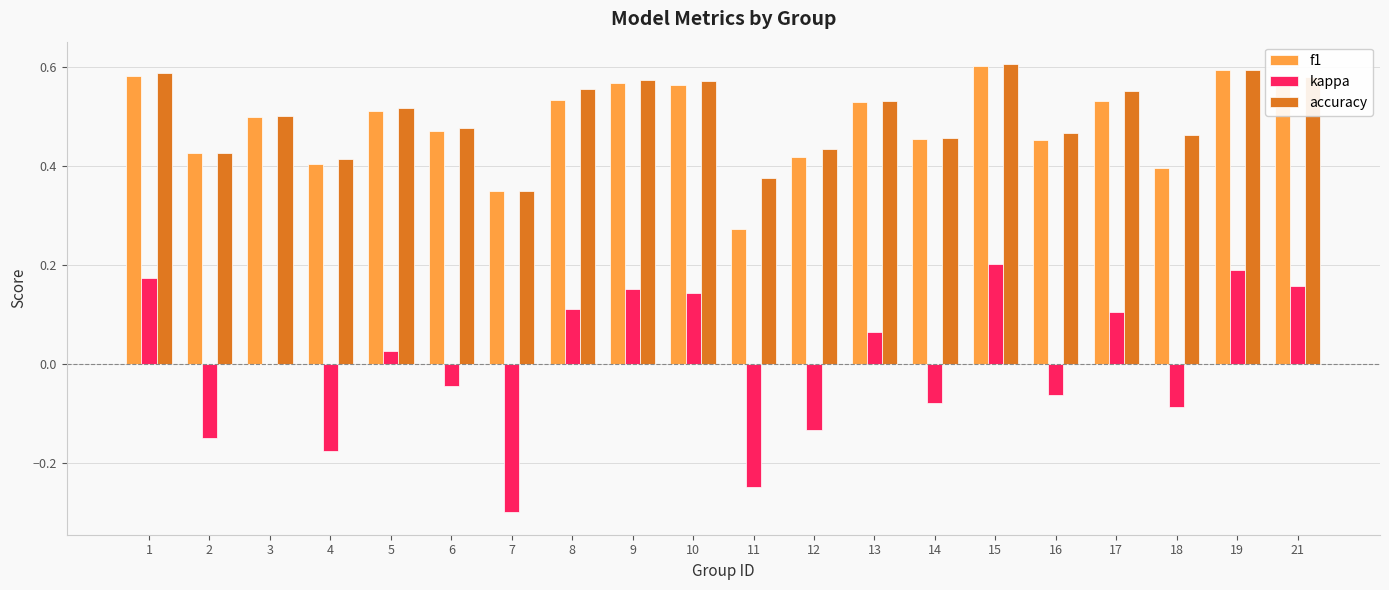

The accuracy series shows 0.6 at 21. True or false?

True